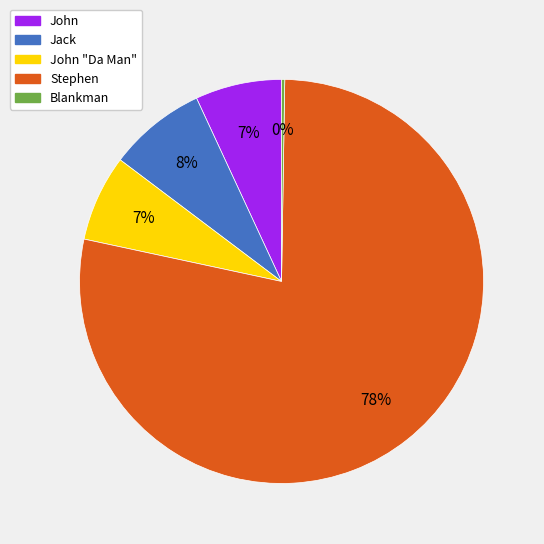

Which slice is the largest?

Stephen